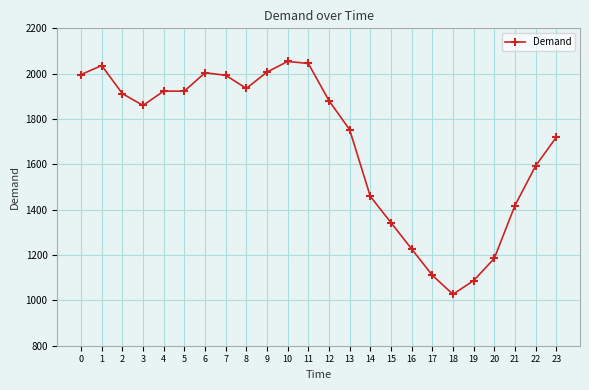

What is the change in value from 0 to 6?

+8